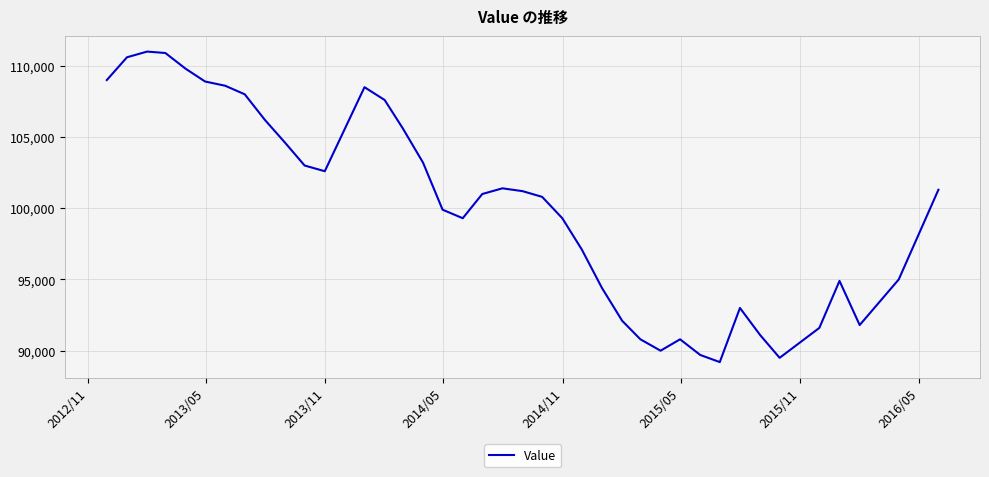

What is the difference between the maximum and minimum values?

21800